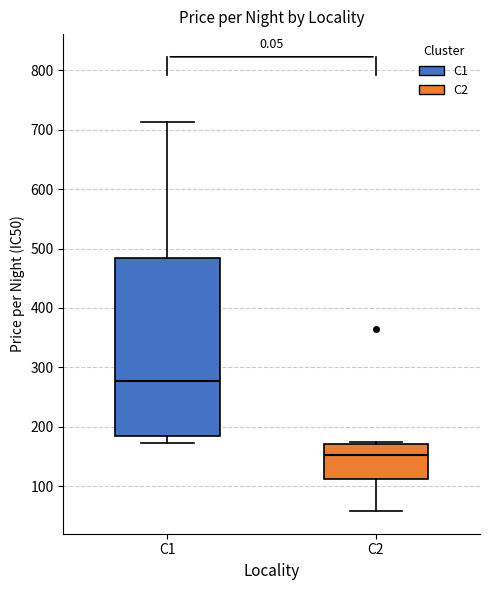

Reading left to right, read every box against the y-axis: the position of its median line, the range the box covers, and the ends of its whiskers. The values are not printed on the chart, so give them approximately, as read against the axis.

C1: median 280, box 180 to 480, whiskers 170 to 710
C2: median 150, box 110 to 170, whiskers 60 to 180